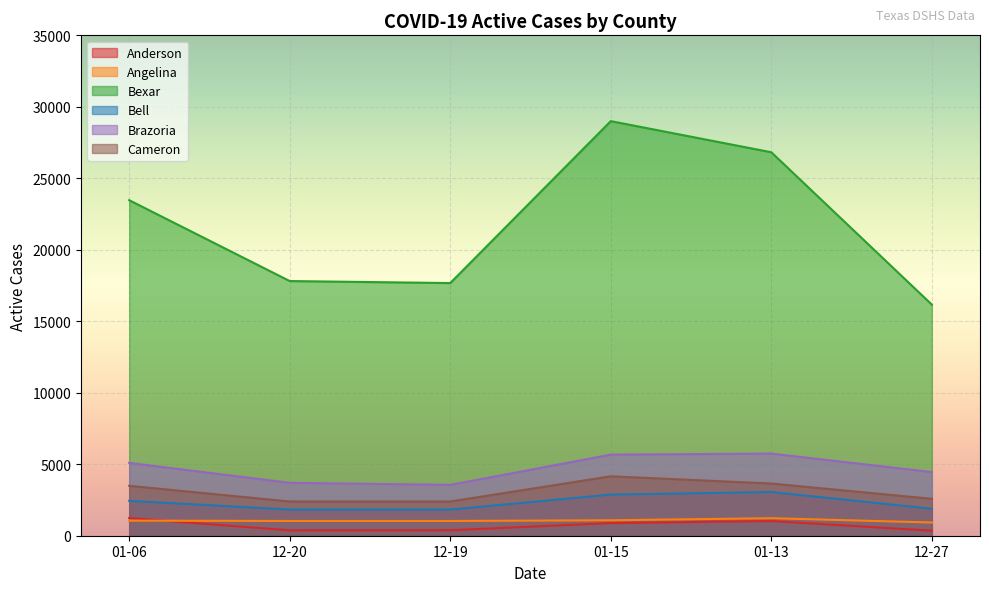

Is the value of Cameron at 01-15 greater than the value of Anderson at 01-15?

Yes